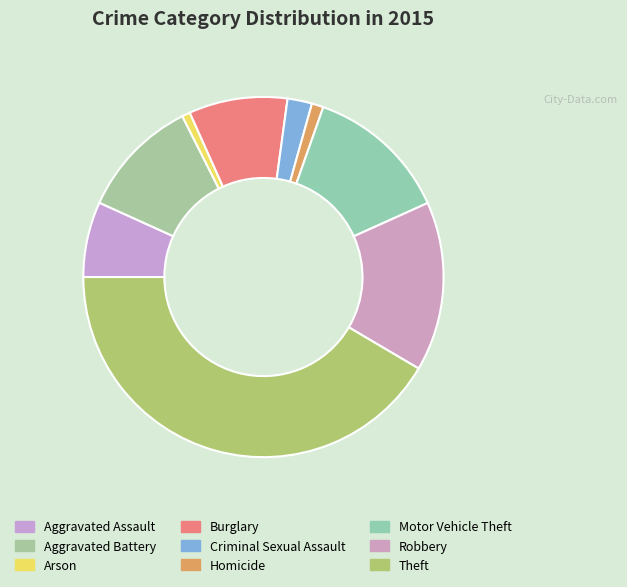

Count the number of slices in the pie.

9